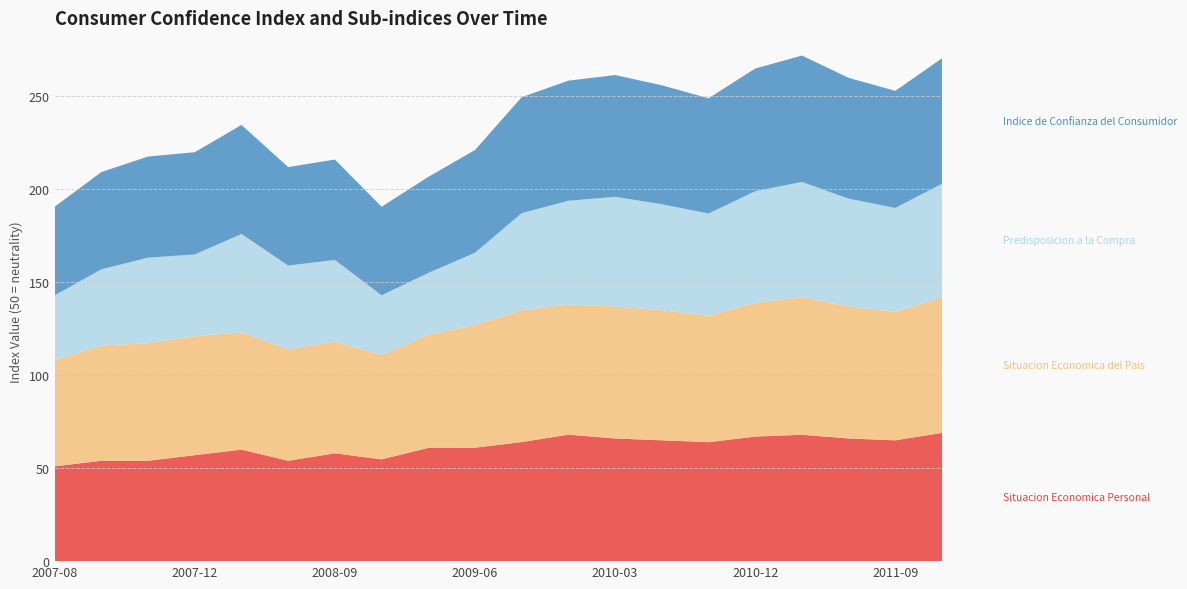

Reading right to left, extract all data points from this chart.

Situacion Economica Personal: 69.0	65.0	66.0	68.0	67.0	64.0	65.0	66.0	68.0	64.1	61.0	60.9	54.8	58.0	54.0	60.0	57.0	54.0	54.0	51.0
Situacion Economica del Pais: 73.0	69.0	71.0	74.0	72.0	68.0	70.0	71.0	70.0	70.8	66.0	60.9	56.0	60.0	60.0	63.0	64.0	63.2	62.0	57.0
Predisposicion a la Compra: 61.0	56.0	58.0	62.0	60.0	55.0	57.0	59.0	55.9	52.3	38.8	33.2	32.2	44.0	45.0	53.0	44.0	46.0	41.0	35.0
Indice de Confianza del Consumidor: 67.5	63.0	65.0	68.0	66.0	62.0	64.0	65.5	64.6	62.4	55.3	51.7	47.7	54.0	53.0	58.7	55.0	54.4	52.3	47.7